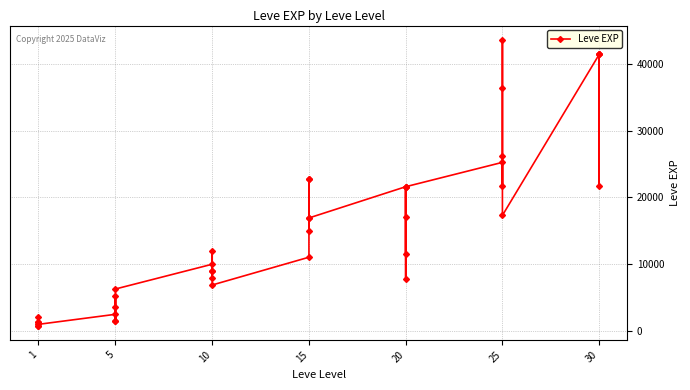

Which label corresponds to the smallest value in the chart?

1